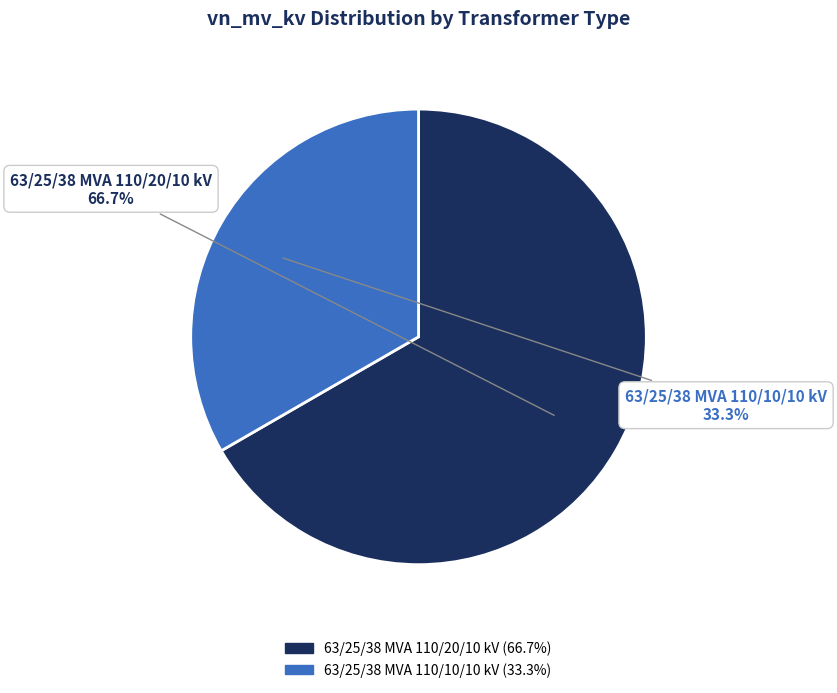

Rank the categories by value from highest to lowest.

63/25/38 MVA 110/20/10 kV, 63/25/38 MVA 110/10/10 kV